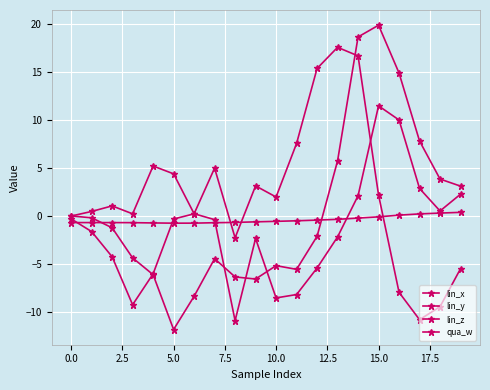

Is this an area chart (filled region under the line)?

No